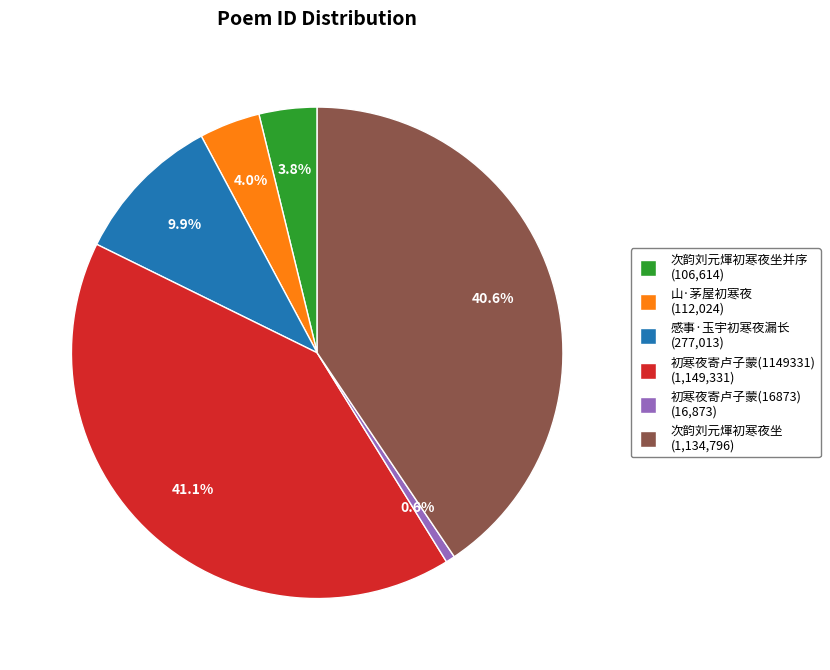

Count the number of slices in the pie.

6